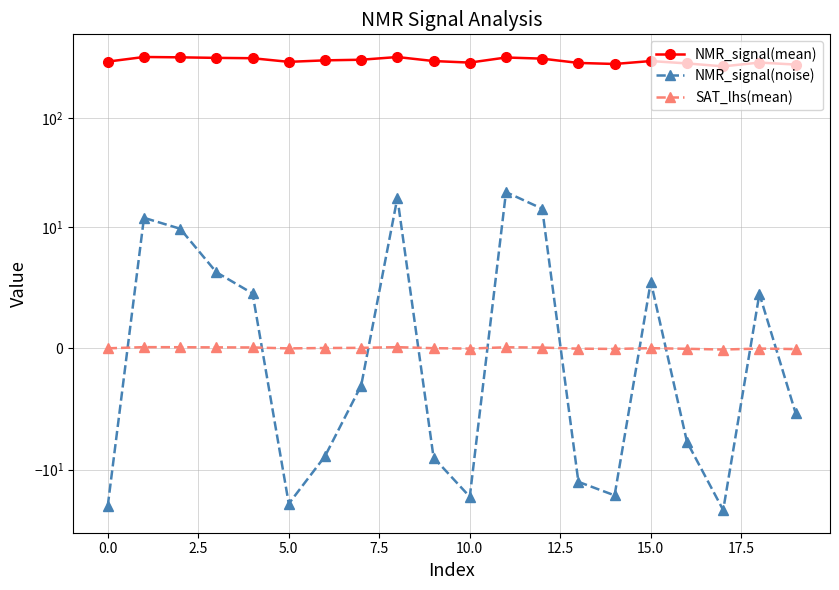

How many values in SAT_lhs(mean) are below zero?

8